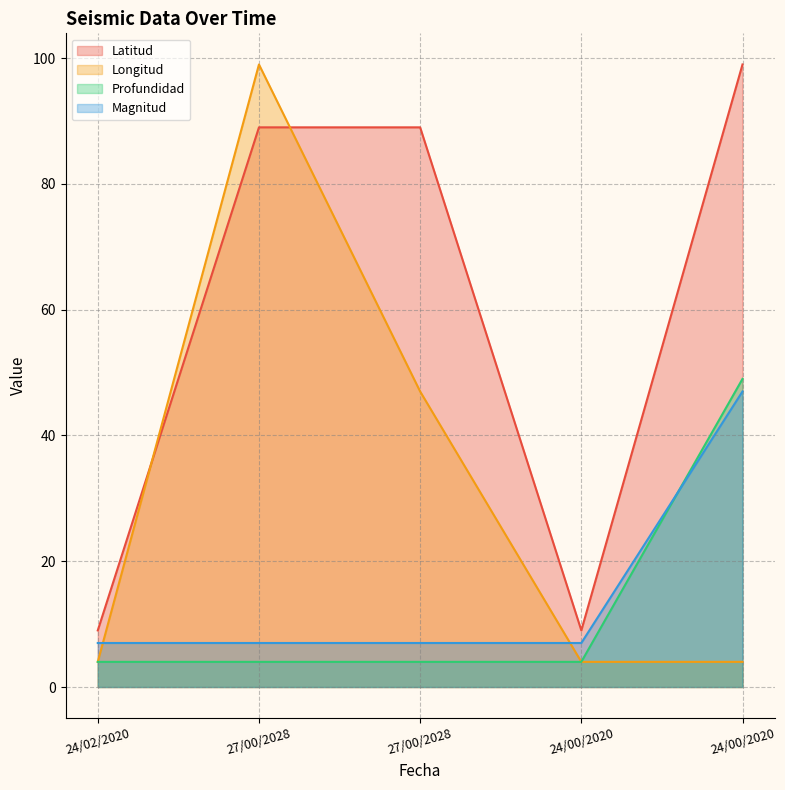

What is the average value of the Profundidad series?

13